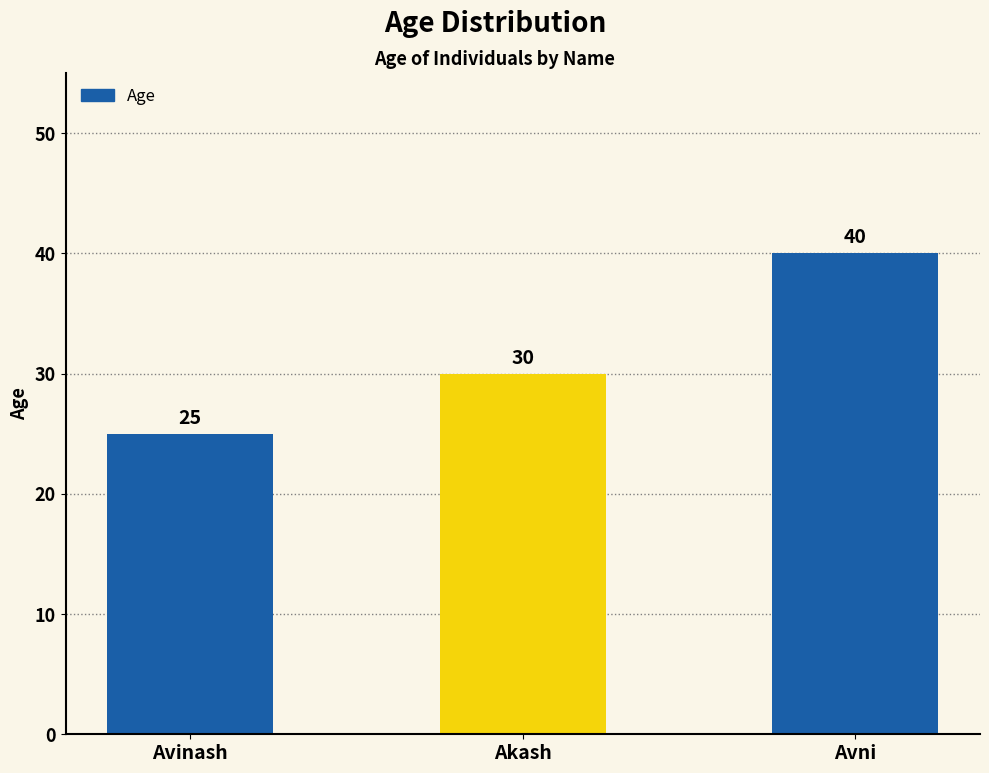

Does the chart contain stacked bars?

No